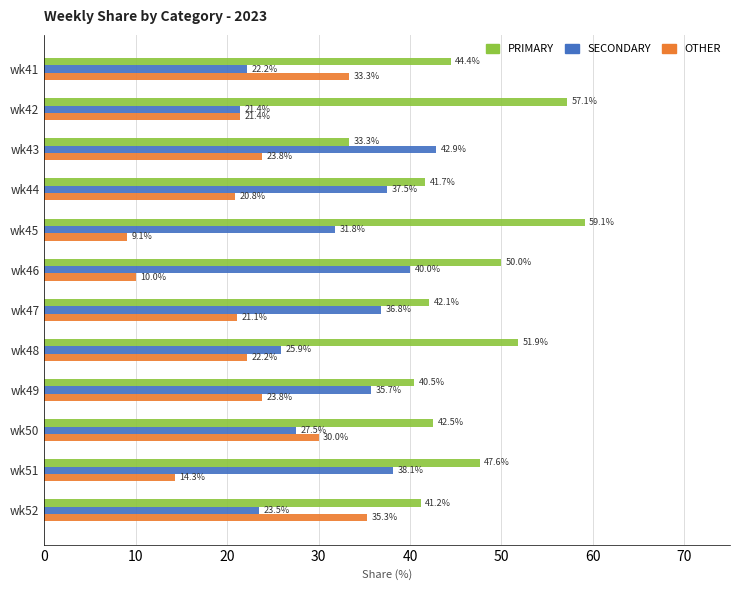

At which label is SECONDARY closest to 32?

wk45